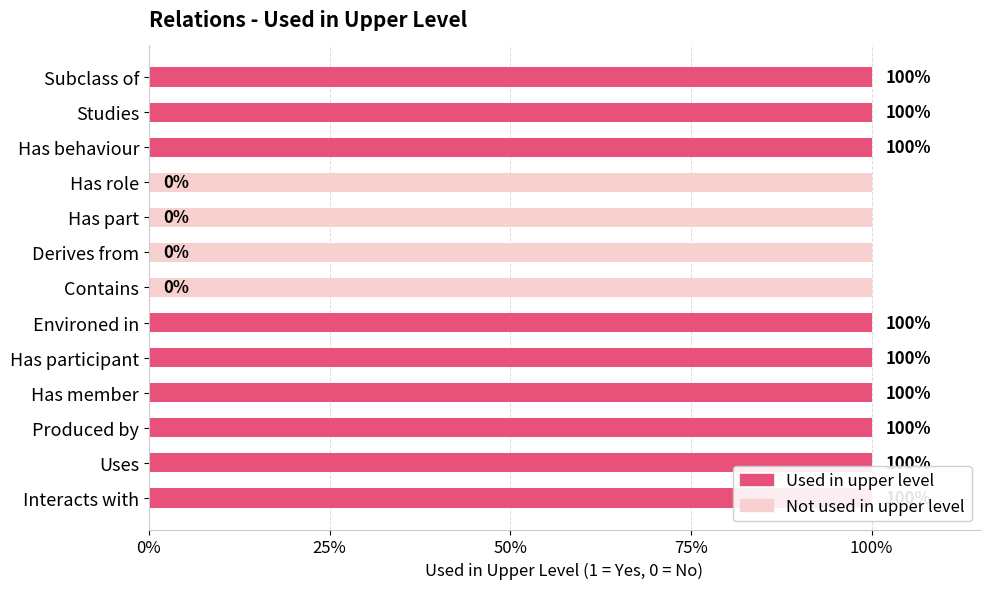

Between Interacts with and Has member, which is larger?

Interacts with